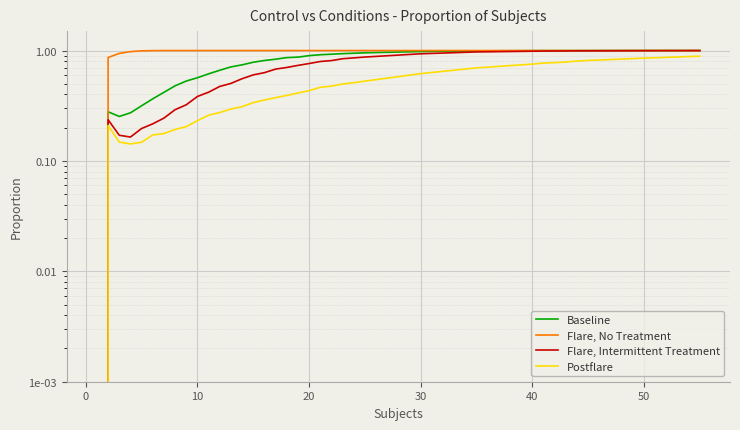

The Postflare series shows 0.4 at 10. True or false?

False